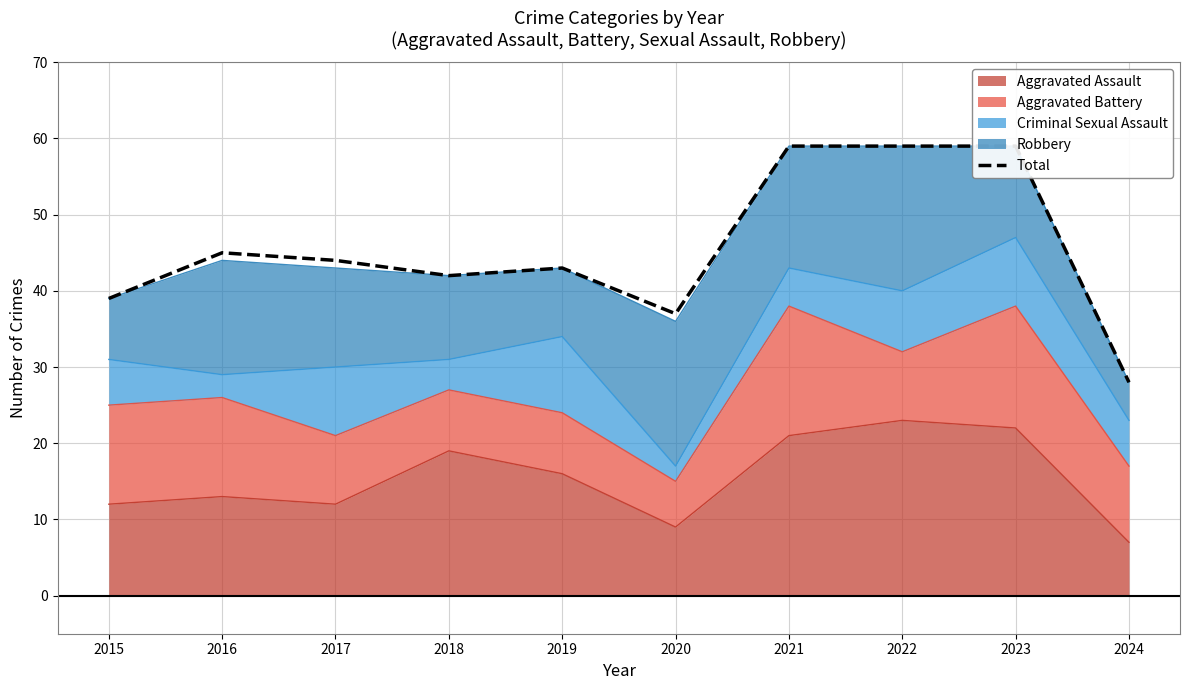

Which has a higher value, 2024 or 2020?

2020